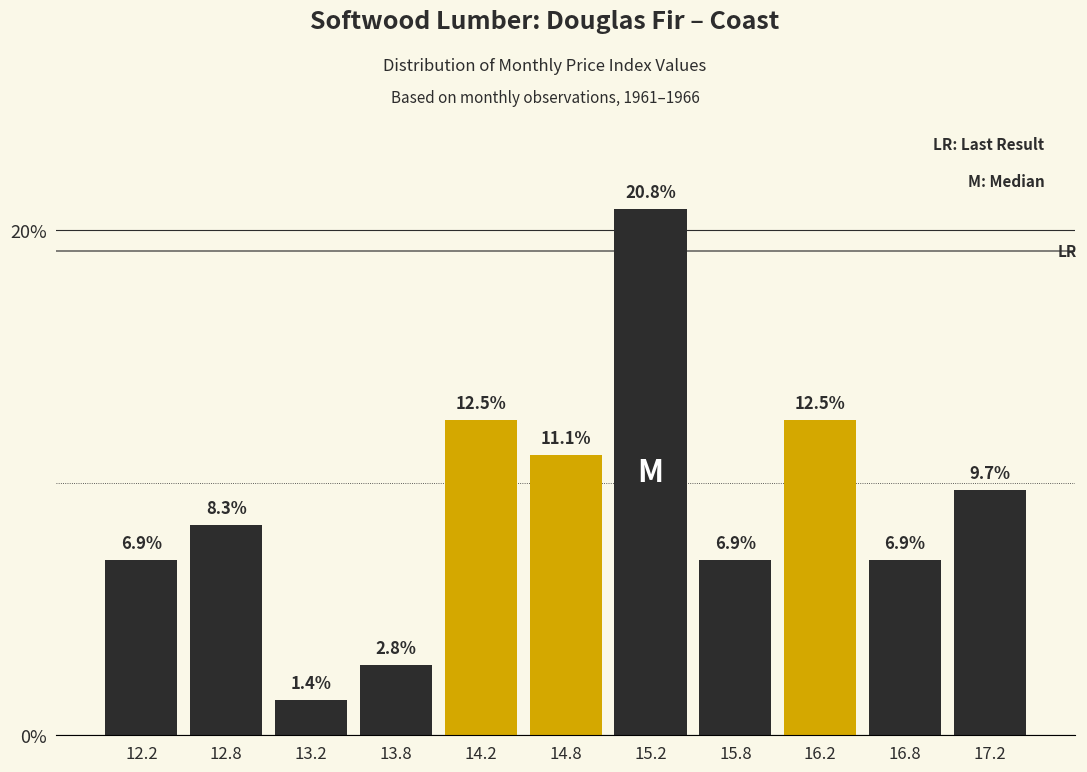

How tall is the bar that spans 13.5 to 14.0 on the x-axis?

2.8